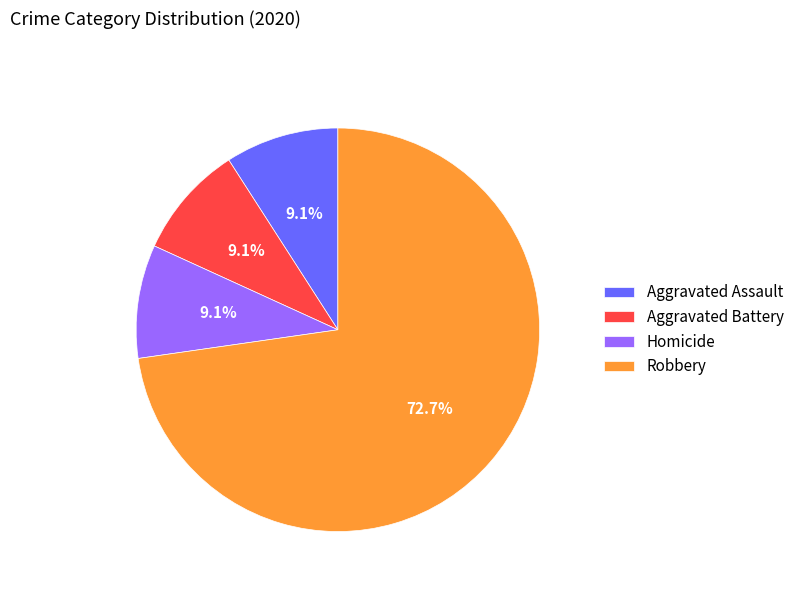

Which category accounts for the majority?

Robbery